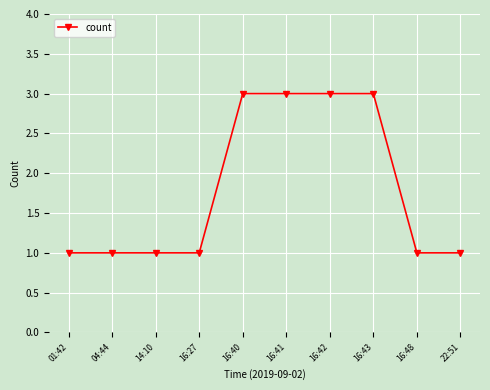

What is the greatest value displayed?

3